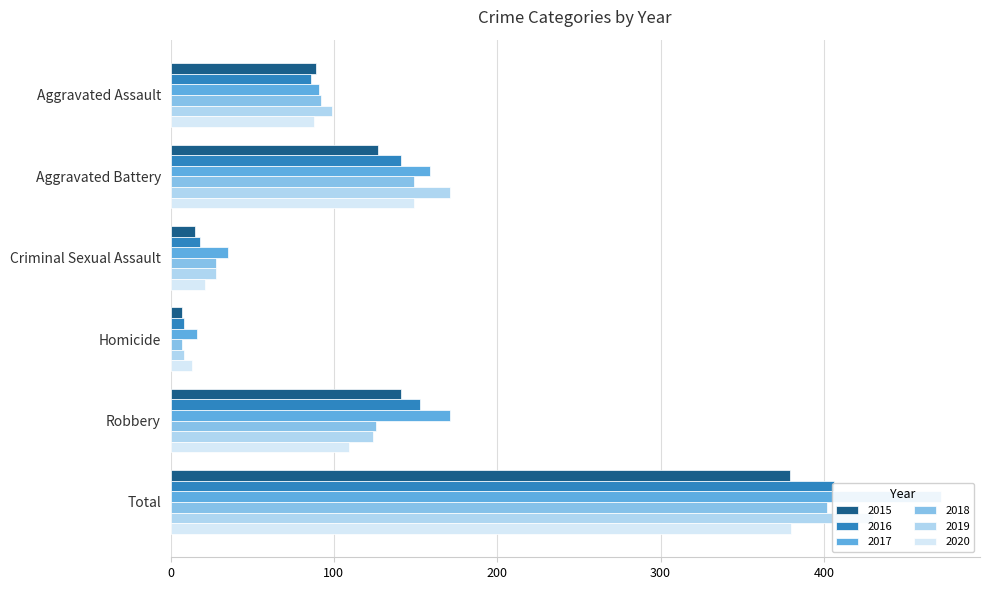

What is the difference between the maximum and minimum values in the 2018 series?

395